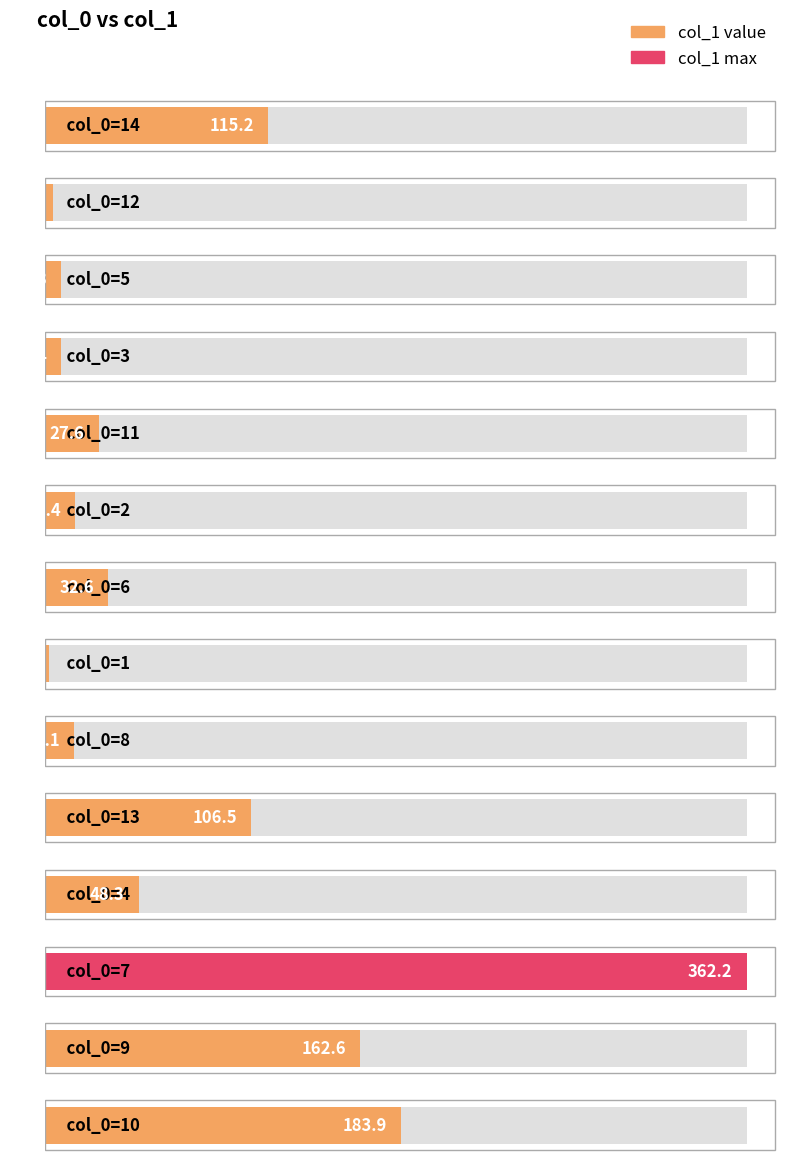

Reading left to right, transcribe all the data shown in this chart.

14=115.2	12=3.8	5=8.3	3=8.4	11=27.6	2=15.4	6=32.6	1=2.0	8=15.1	13=106.5	4=48.3	7=362.2	9=162.6	10=183.9